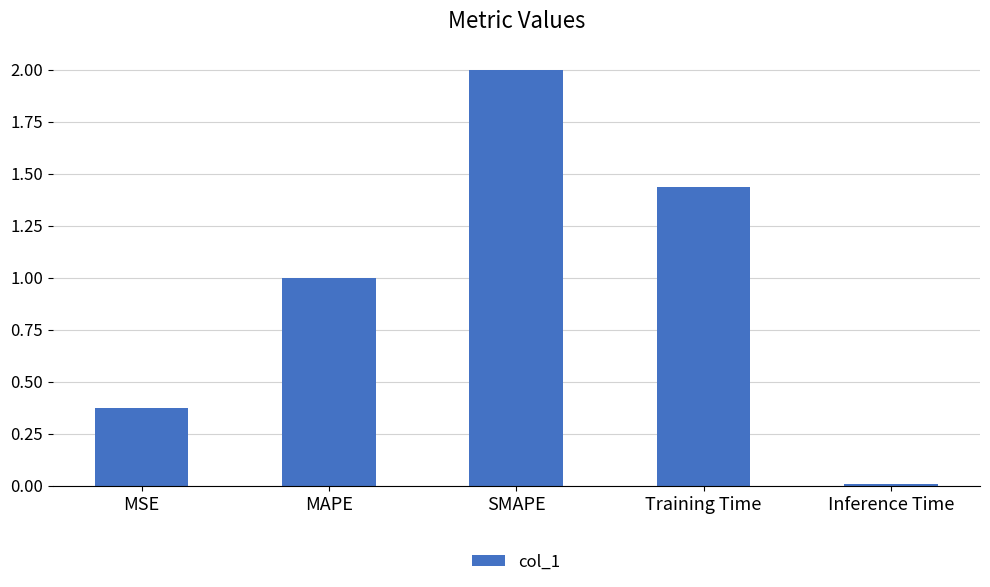

What is the difference between the values at MAPE and MSE?

0.6